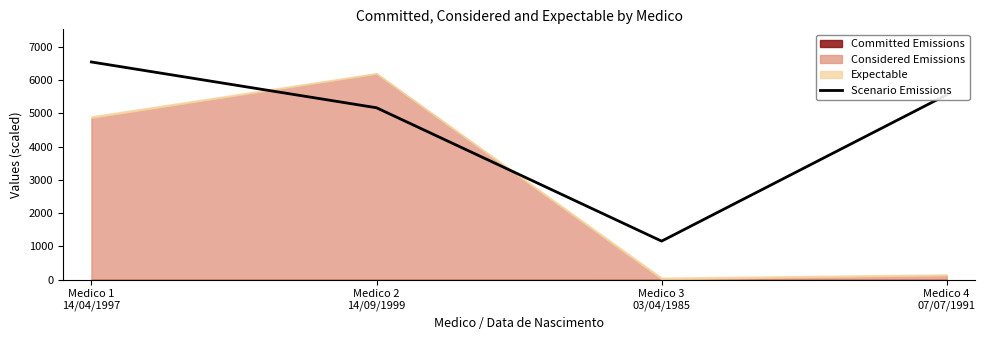

What position from the left is Medico 3
03/04/1985?

3